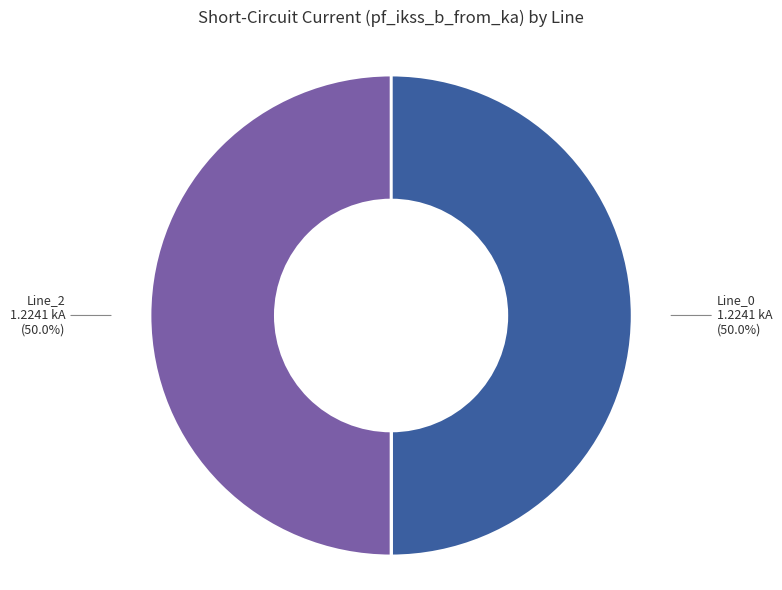

What percentage do Line_2 and Line_0 together represent?

100.0%